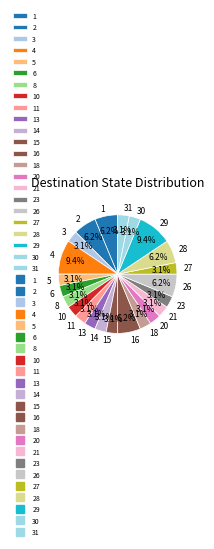

Which has a higher value, 29 or 23?

29